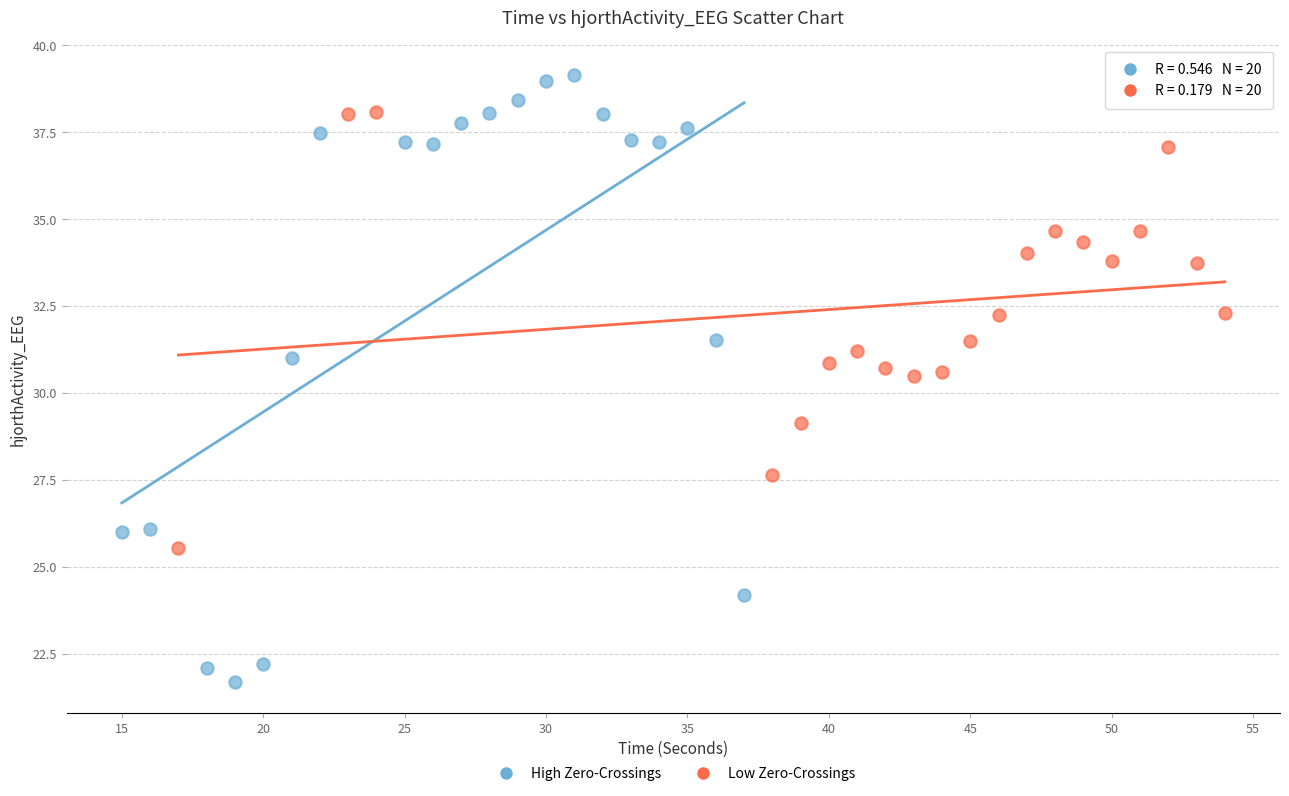

What are all the series names shown in the legend?

High Zero-Crossings, Low Zero-Crossings